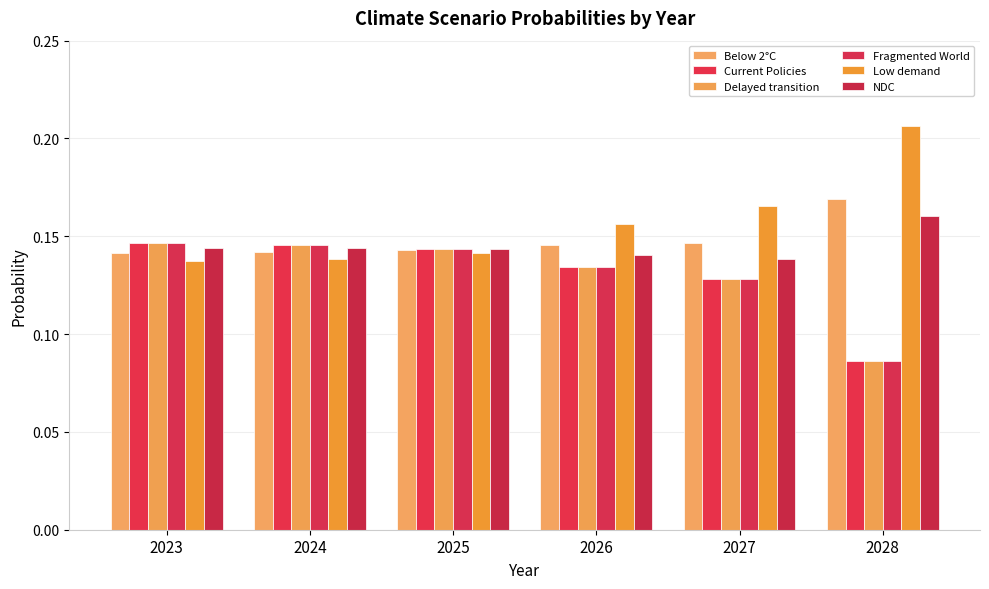

Count the number of data series in this chart.

6